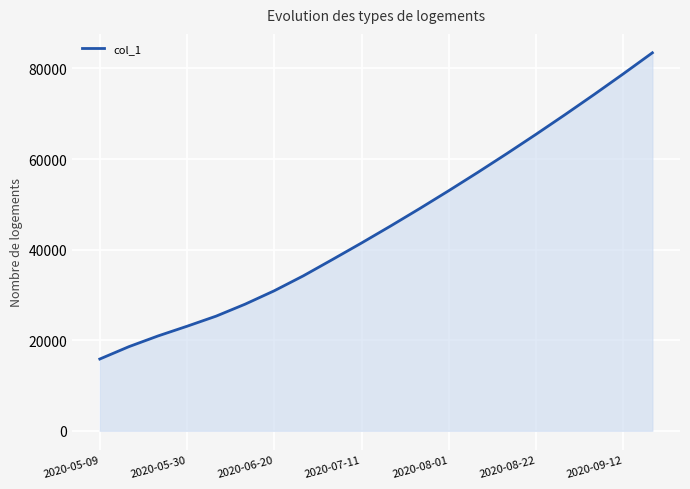

What is the sum of all values?

913556.1